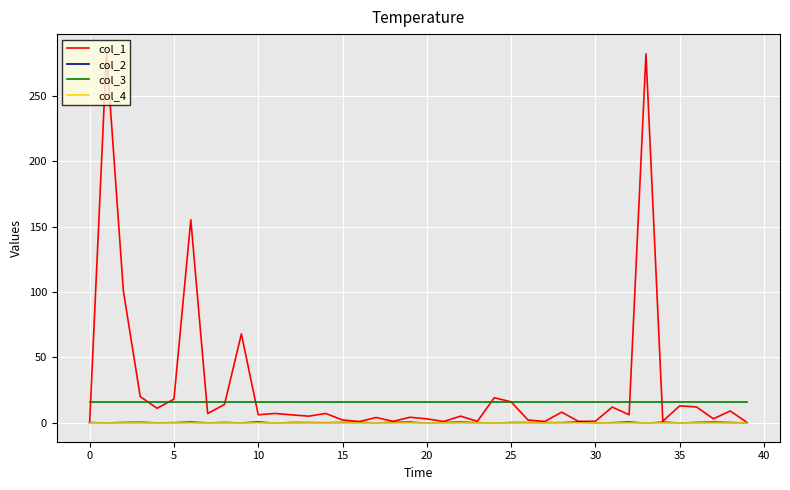

Does the chart have visible grid lines?

Yes